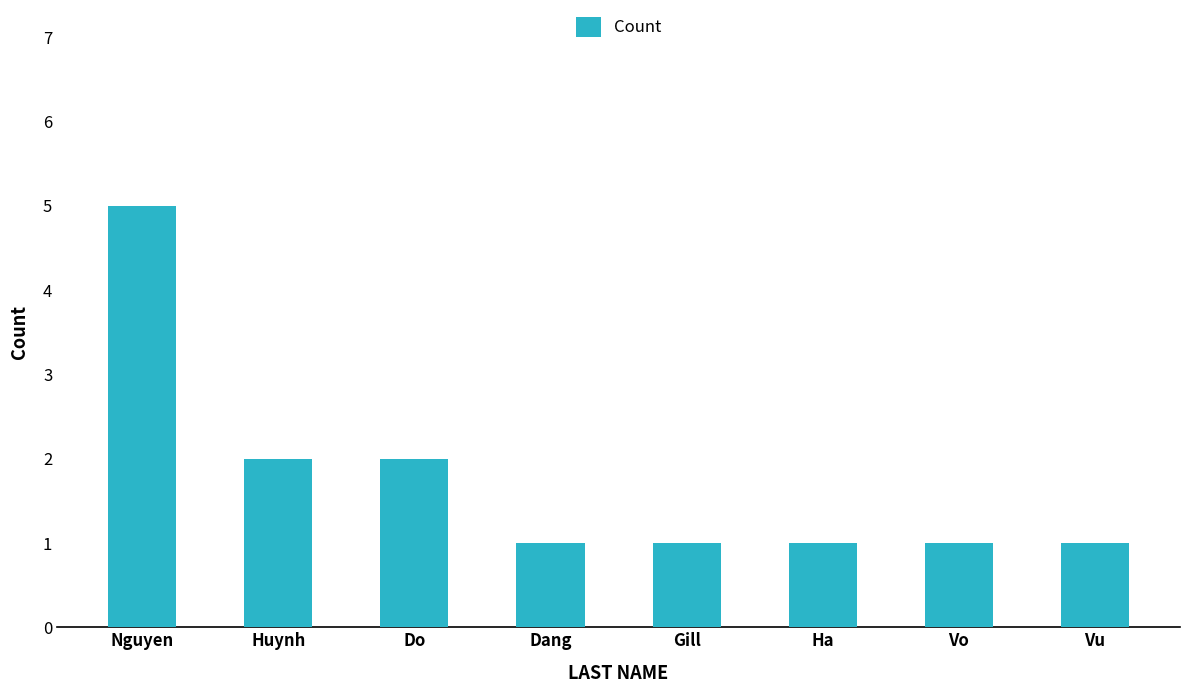

What position from the right is Gill?

4